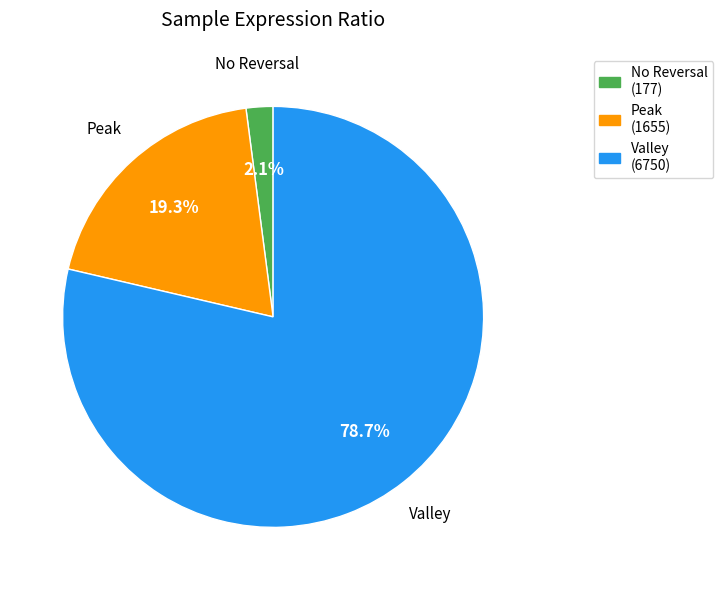

Is there any slice that represents more than half of the pie?

Yes